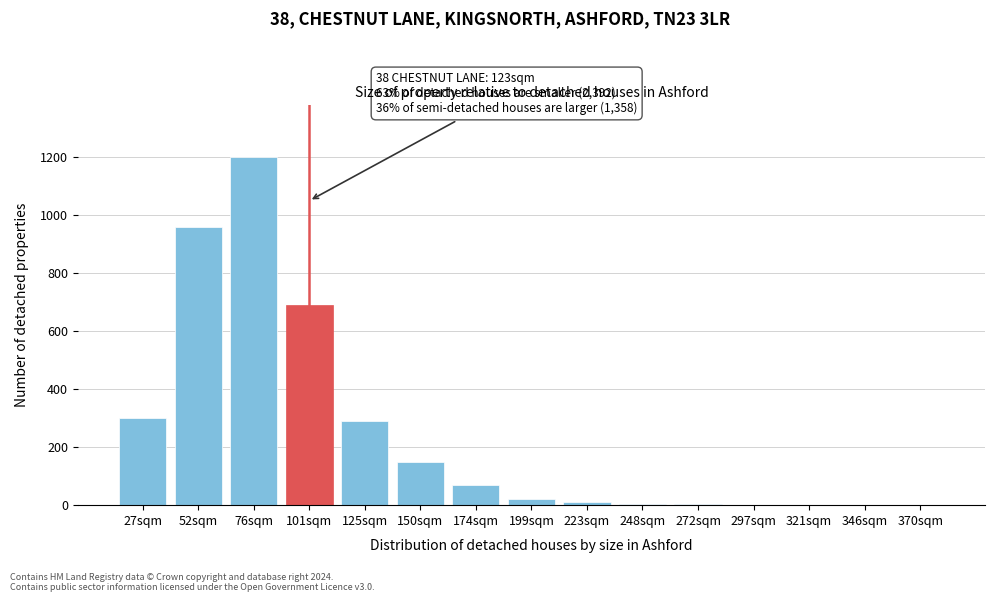

Between 52sqm and 76sqm, which is larger?

76sqm